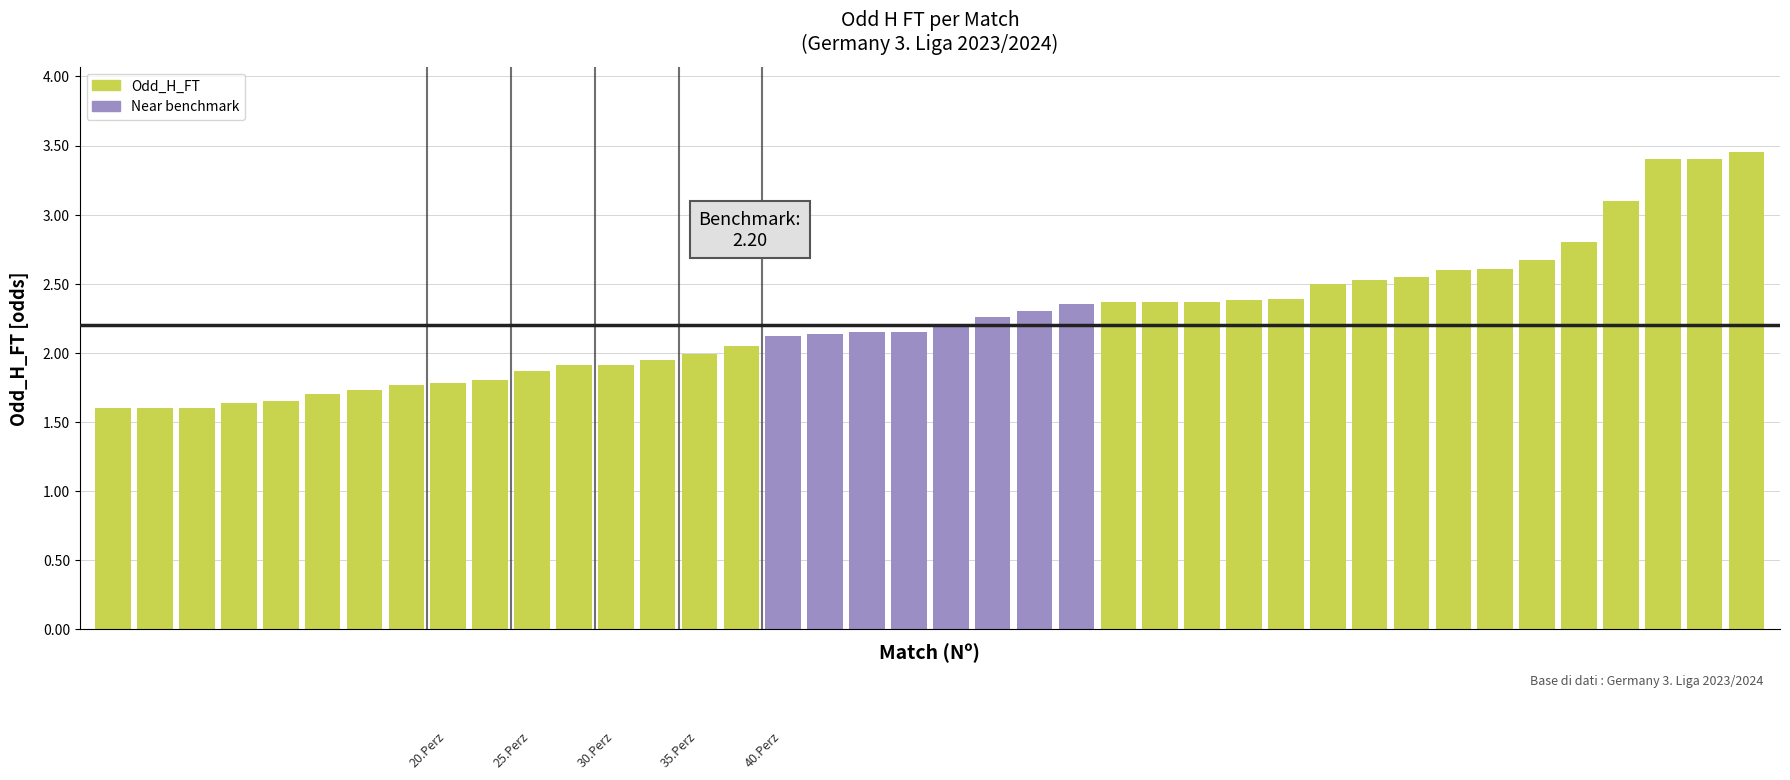

Does the chart contain any negative values?

No